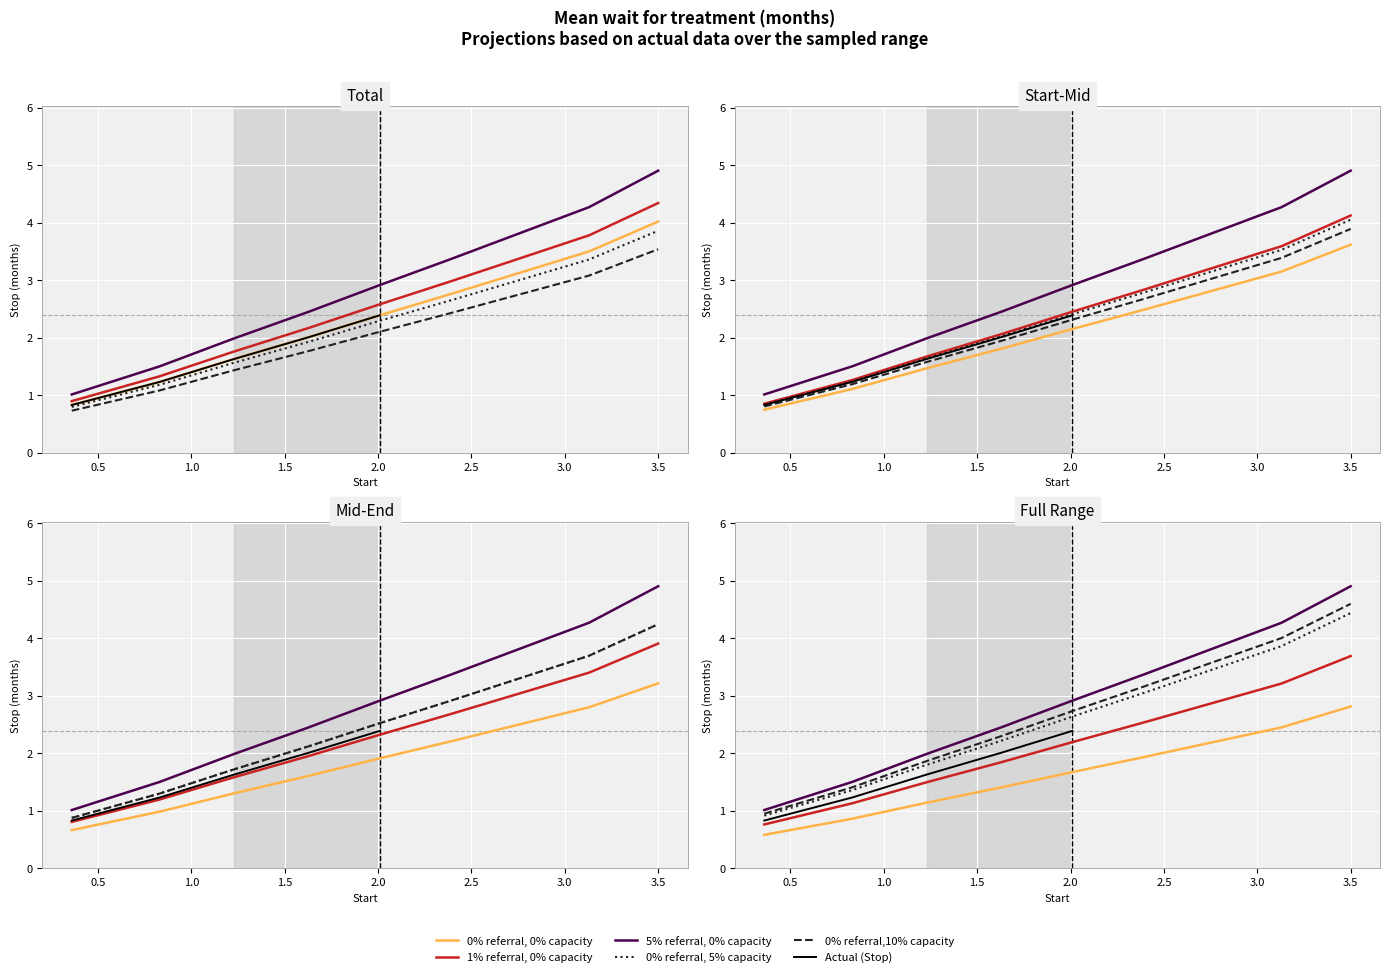

What is the average value?

2.2